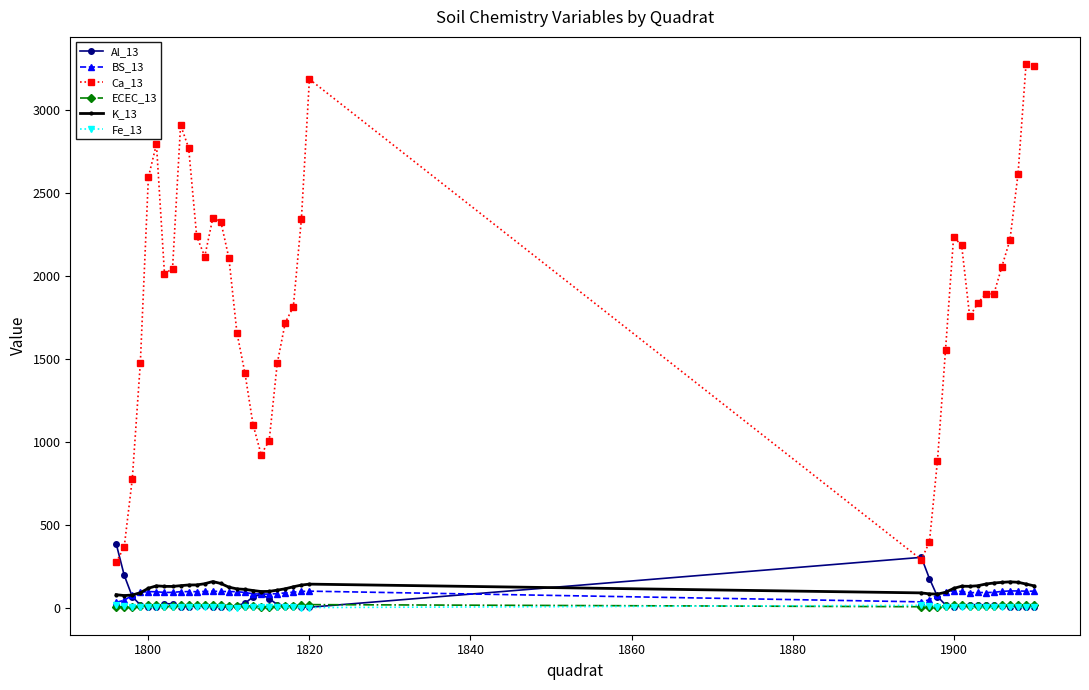

What is the maximum value shown in the chart?

3278.4